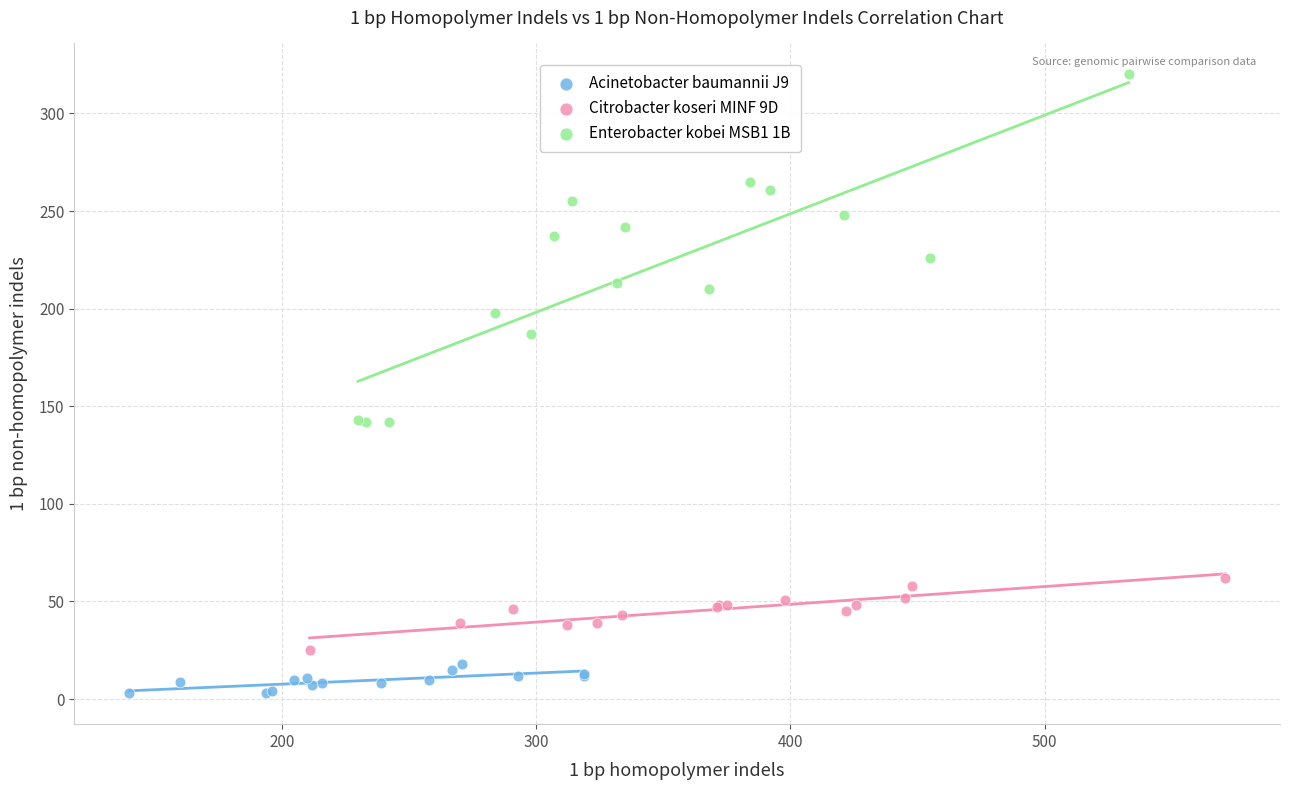

What are all the series names shown in the legend?

Acinetobacter baumannii J9, Citrobacter koseri MINF 9D, Enterobacter kobei MSB1 1B